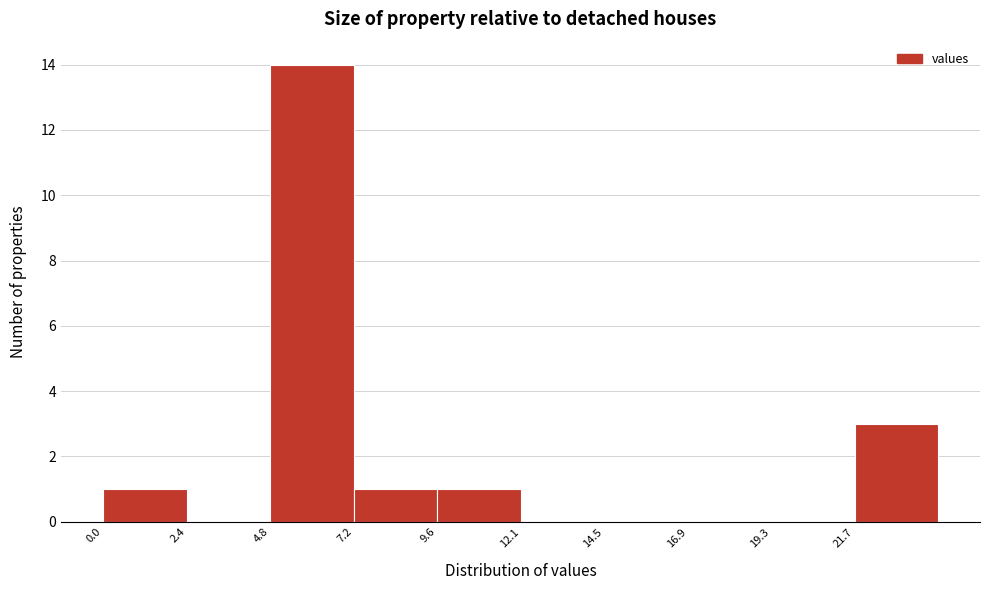

What is the height of the bar covering 21.5 to 24.0 on the x-axis? Neither the bar edges nor the heights are printed on the chart, so give them approximately, as read against the axes.

3